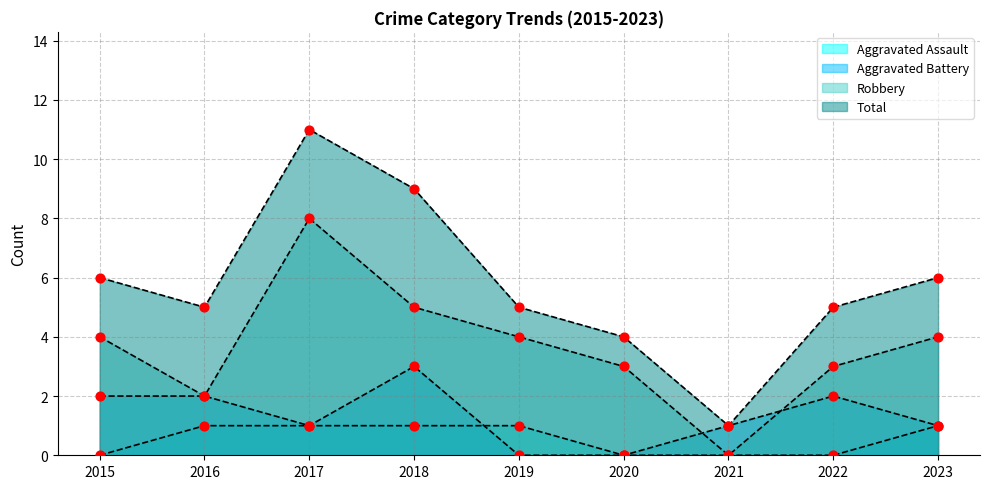

Which series reaches the maximum Y coordinate?

Total